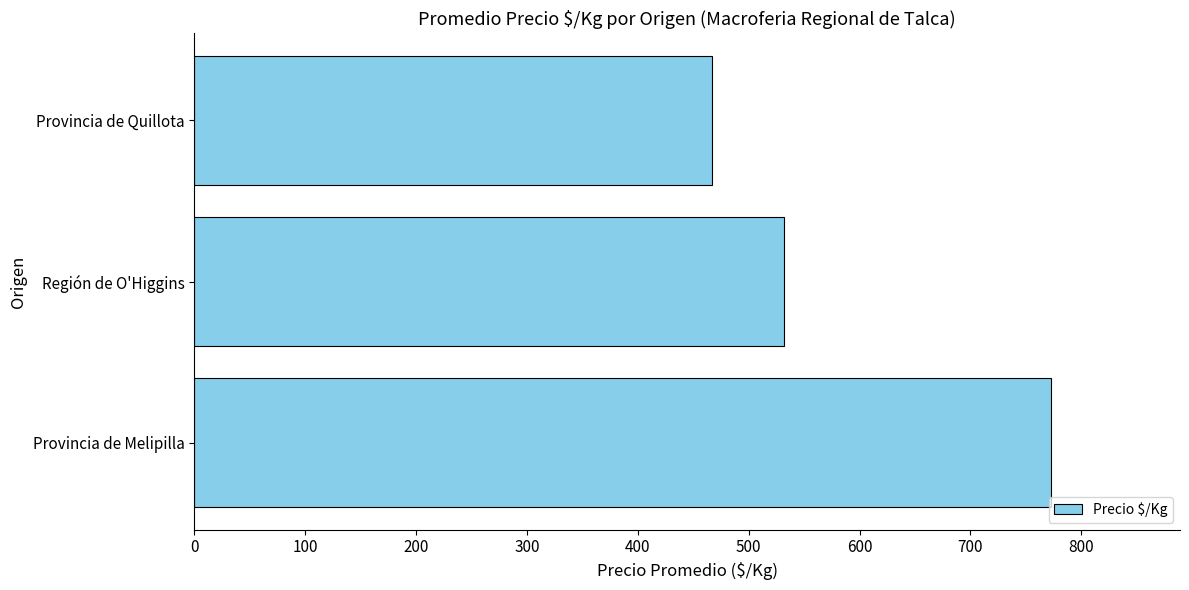

What is the change in value from Provincia de Melipilla to Región de O'Higgins?

-241